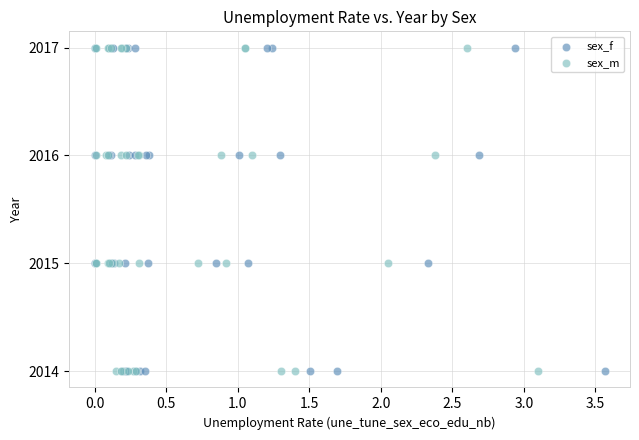

What are all the series names shown in the legend?

sex_f, sex_m